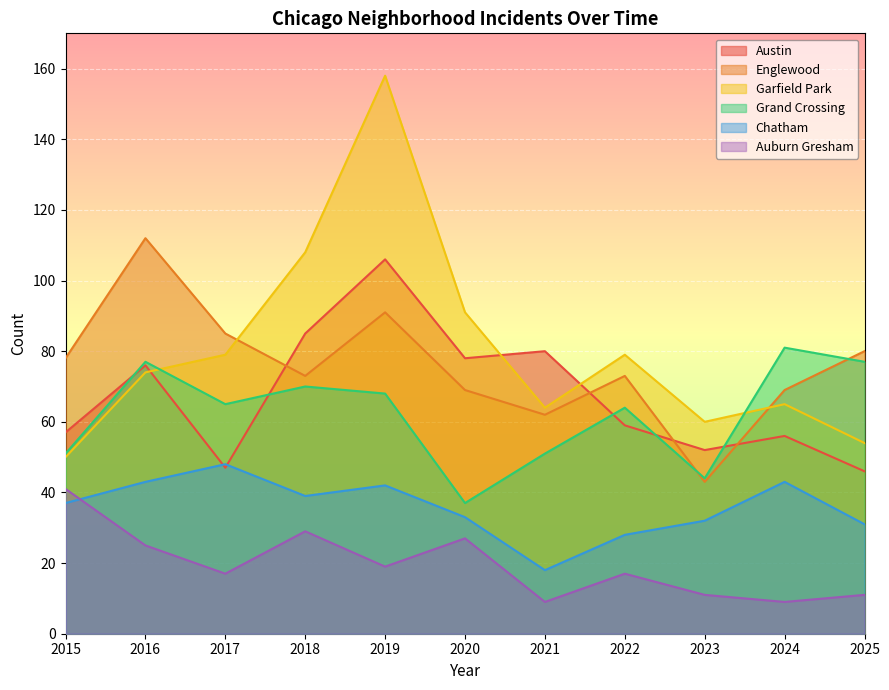

True or false: Grand Crossing has a value of 75 at 2021.

False